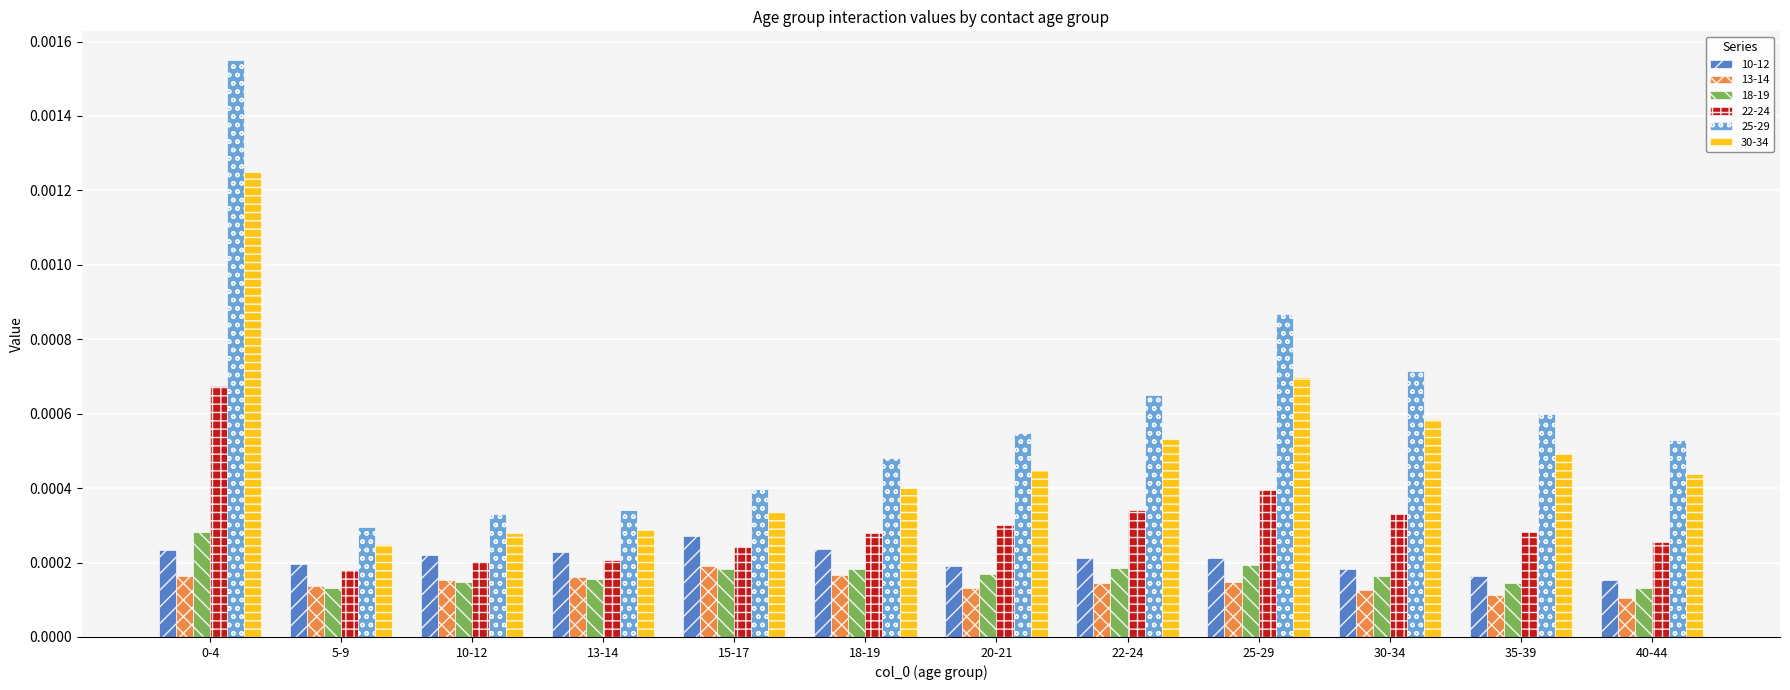

At how many categories does at least one series exceed 0?

12